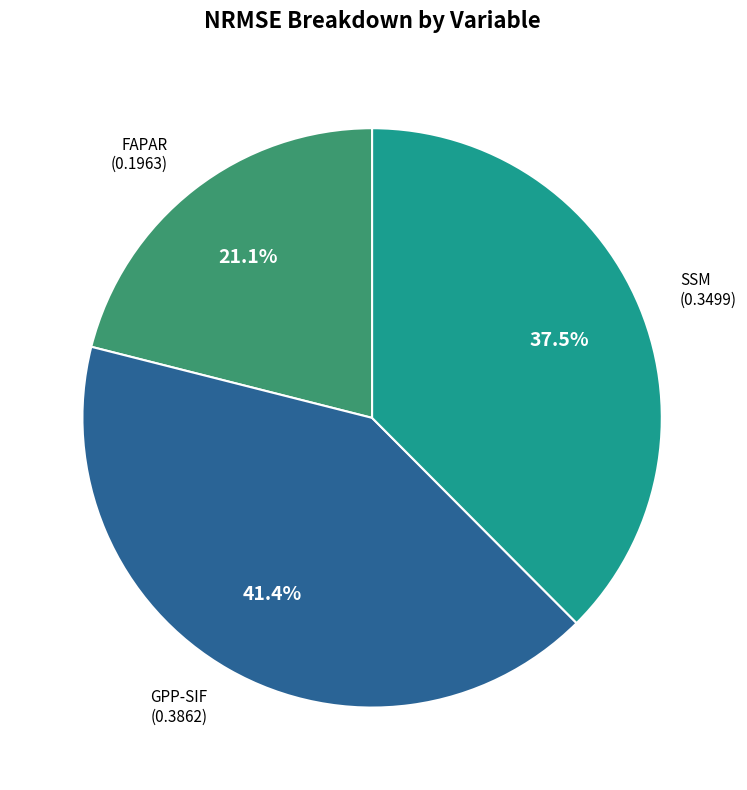

Count the number of slices in the pie.

3